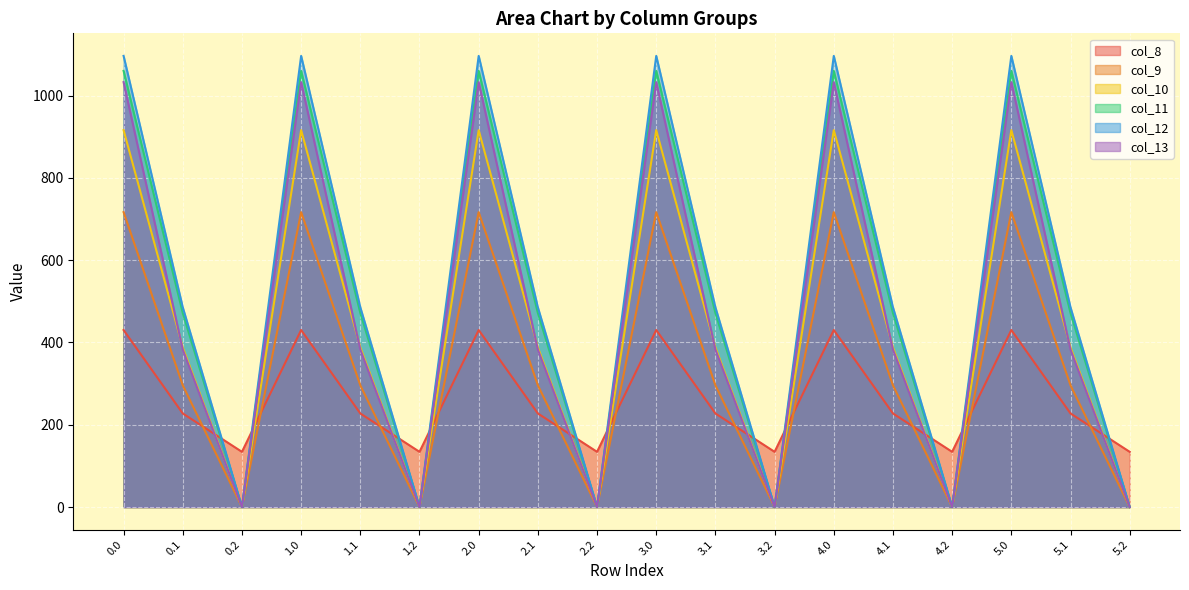

Rank the series by their maximum value, from lowest to highest.

col_8, col_9, col_10, col_13, col_11, col_12